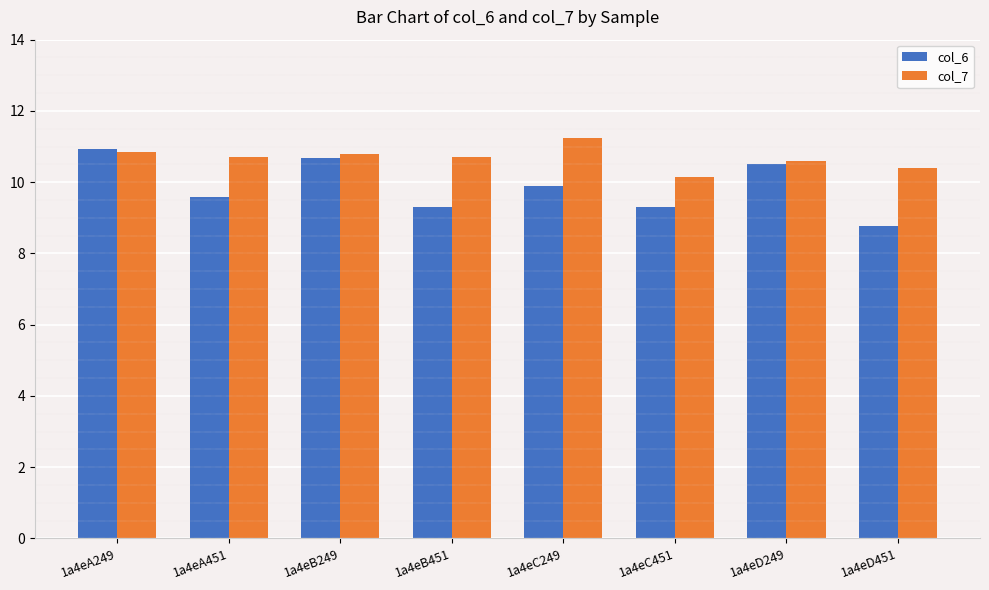

Count the col_7 values in the range 10 to 11.

7